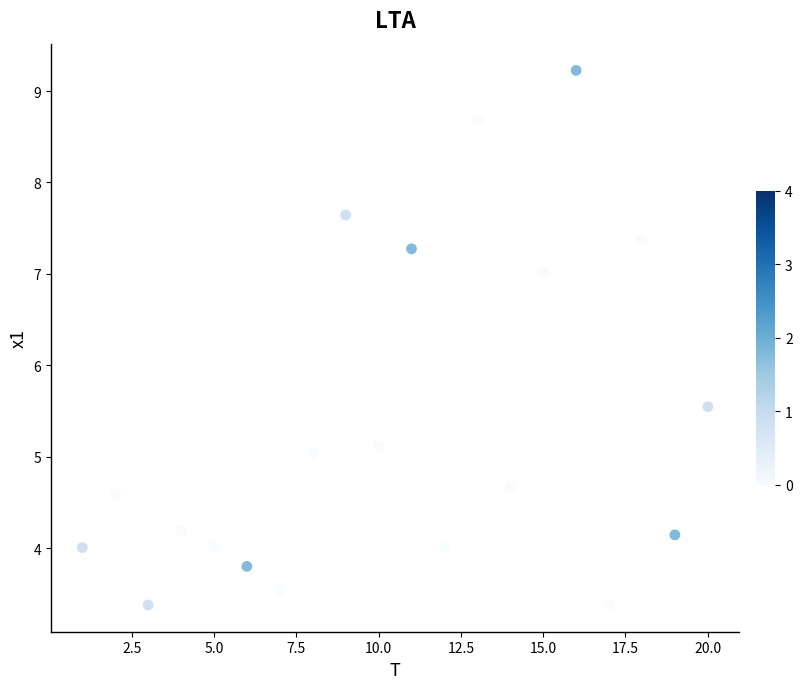

What is the range of Y values (max minus min)?

5.8